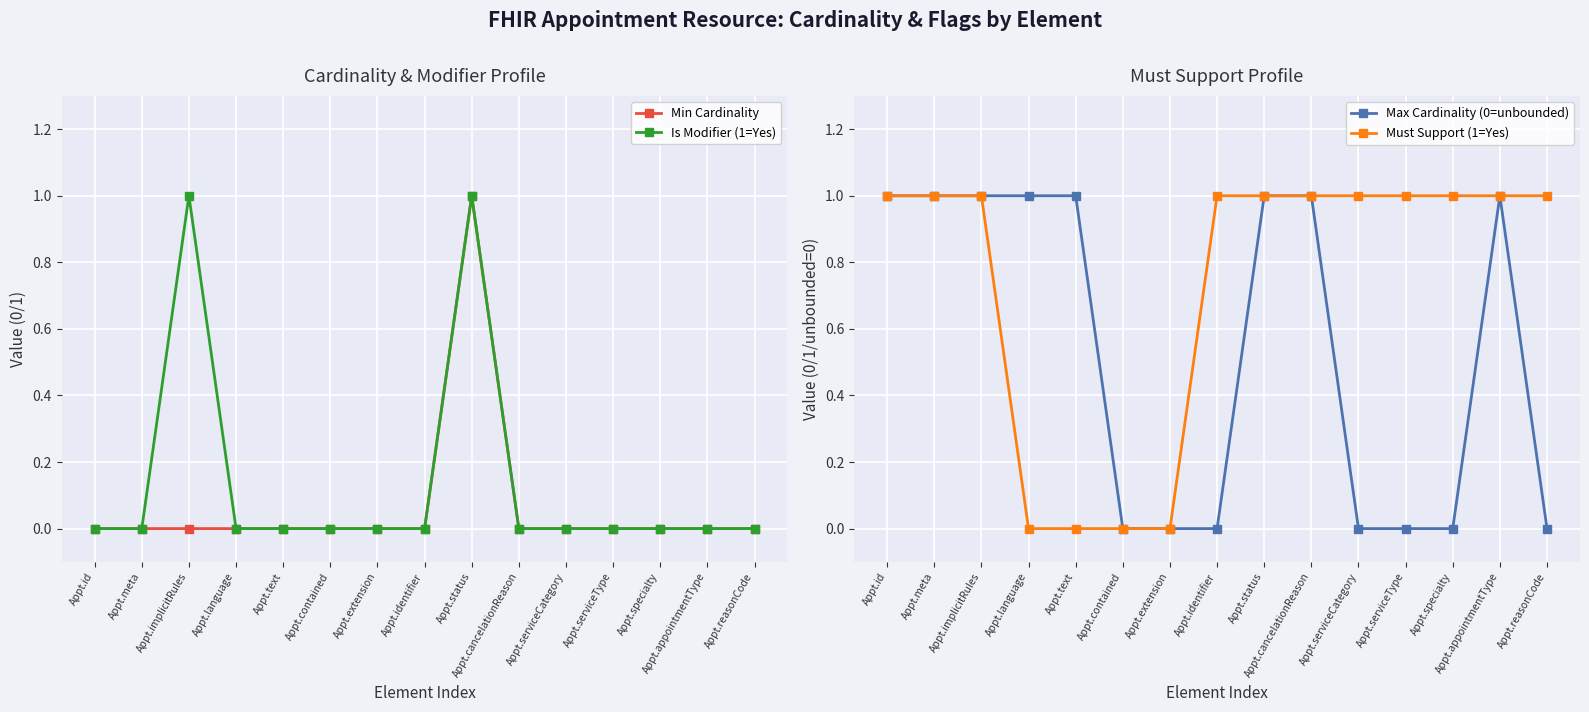

What is the value of the Must Support (1=Yes) point at the 2nd from the left?

1